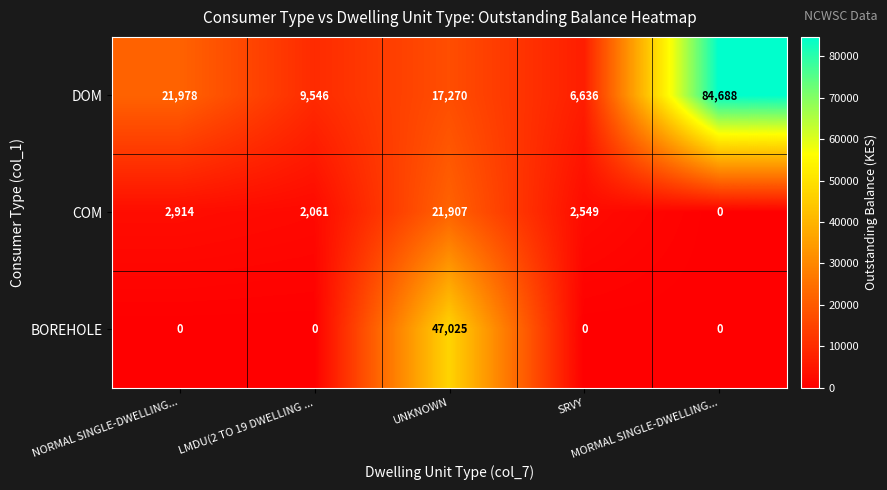

Rank the series by their maximum value, from lowest to highest.

COM, BOREHOLE, DOM